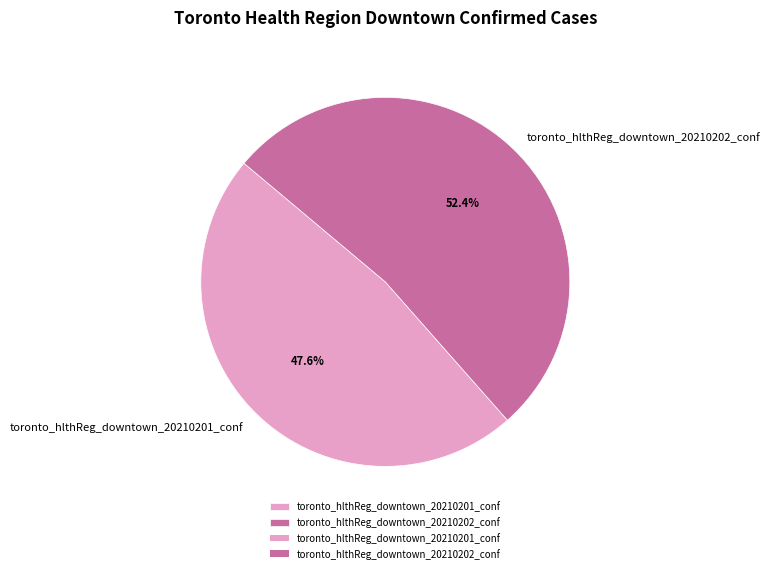

To the nearest percent, what is the difference between the toronto_hlthReg_downtown_20210202_conf and toronto_hlthReg_downtown_20210201_conf slice percentages?

5%